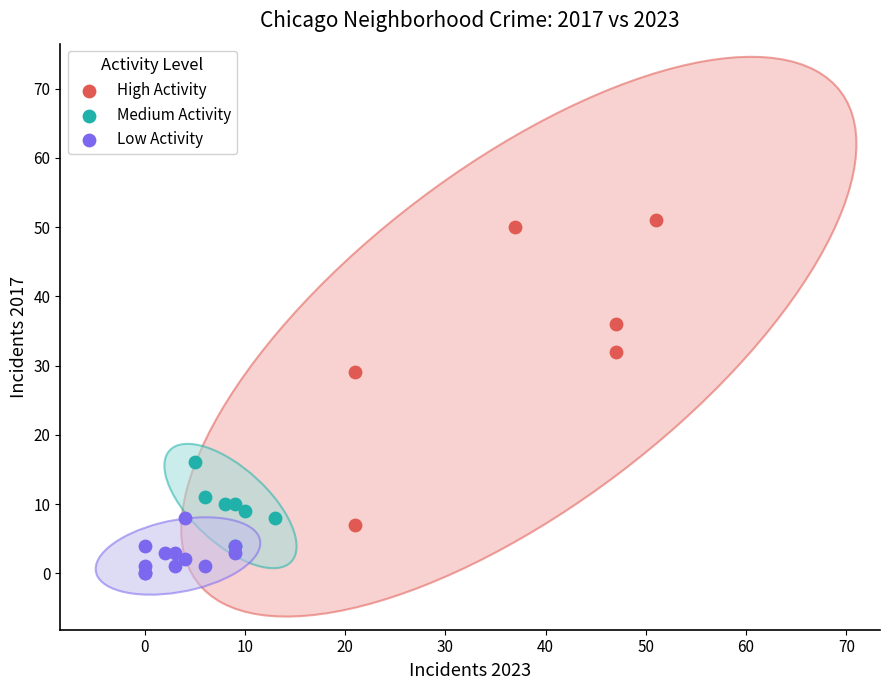

Which series reaches the minimum Y coordinate?

Low Activity